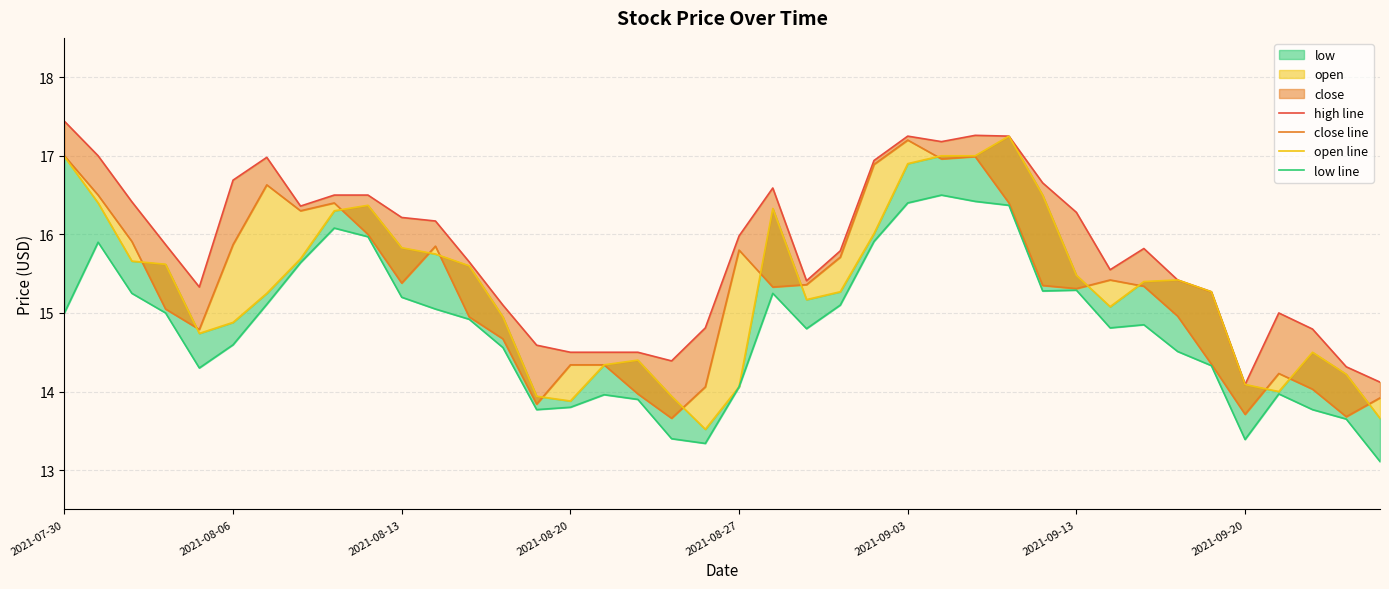

List the series in order of their peak value, highest first.

high line, open line, close line, low line